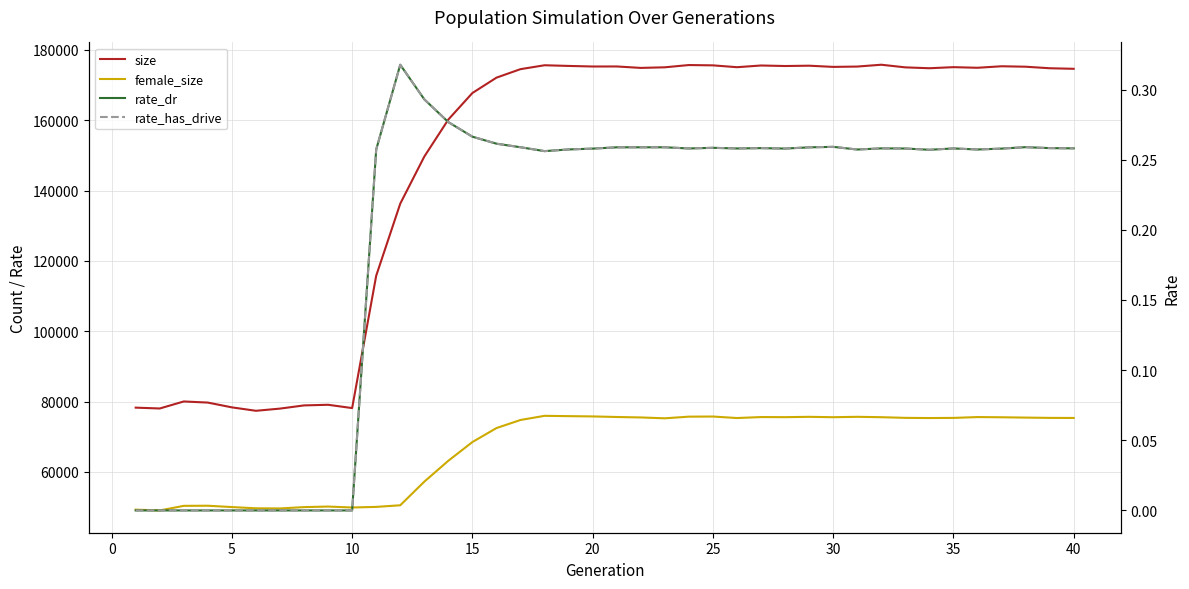

What is the sum of all rate_dr values?

7.9